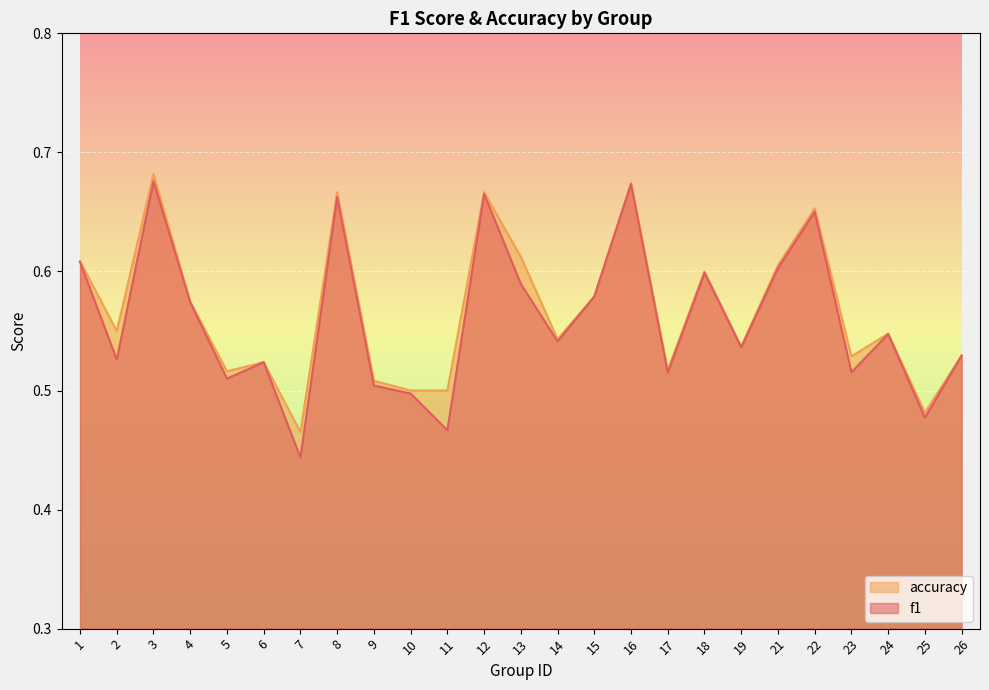

How many lines are shown in the chart?

2